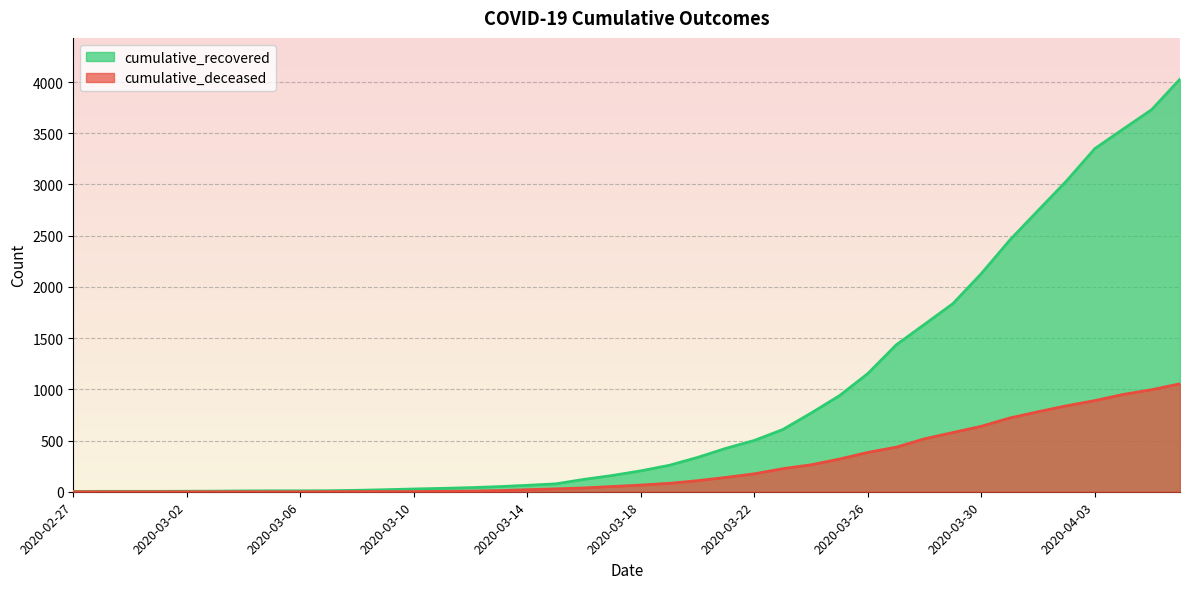

Which series has the largest total across all categories?

cumulative_recovered